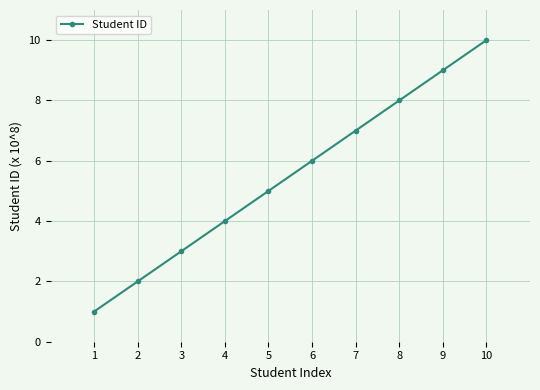

How many lines are shown in the chart?

1